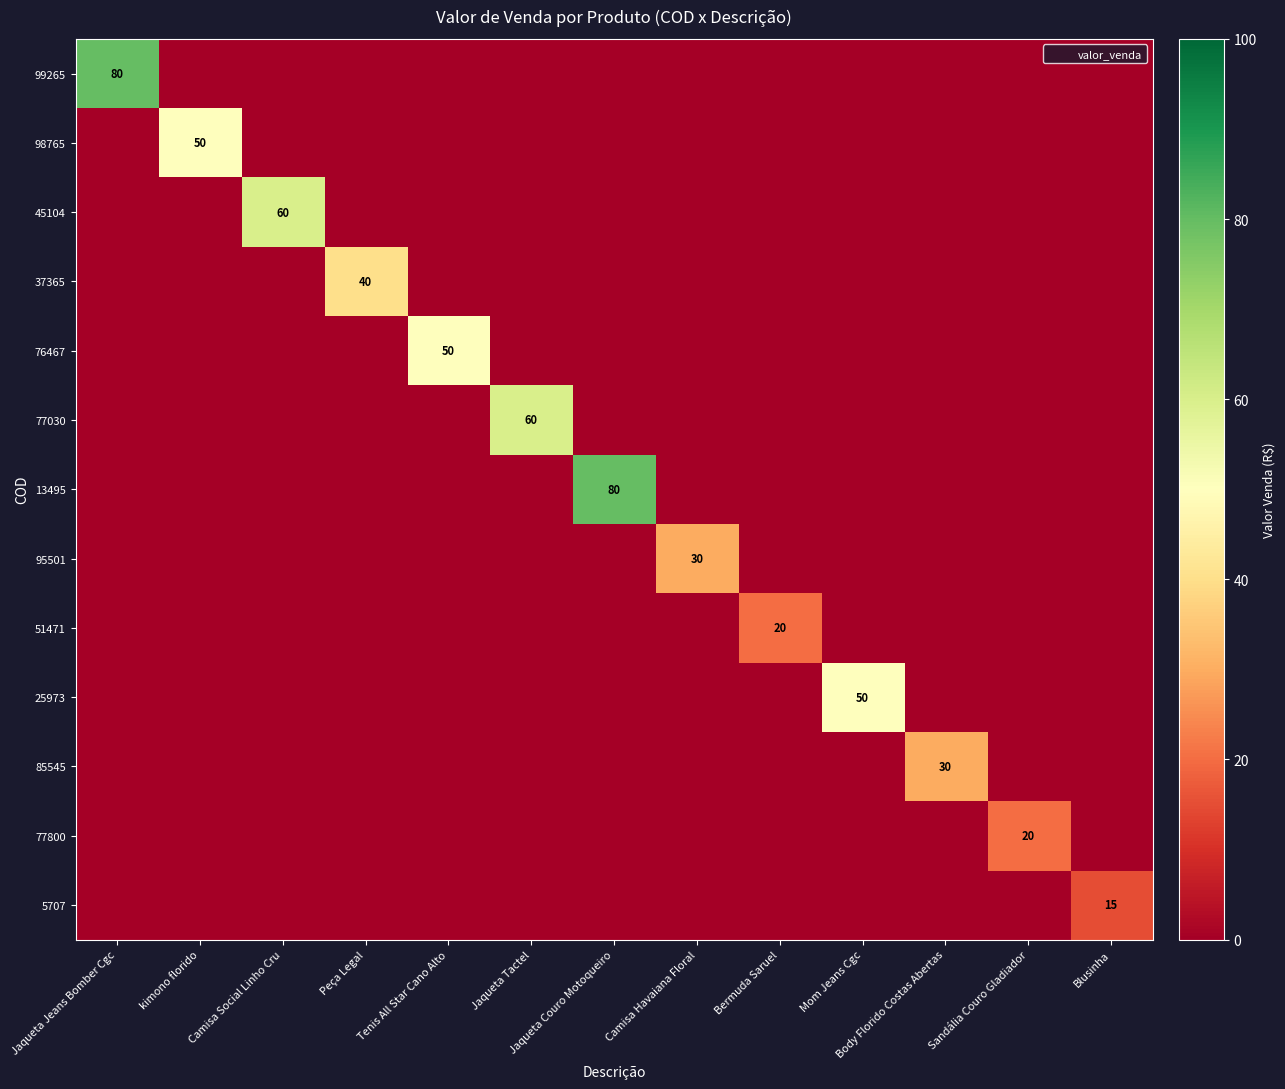

Which series has the largest range (max minus min)?

99265